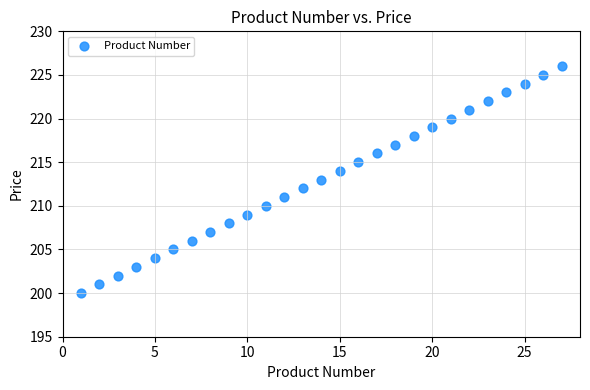

What is the range of X values (max minus min)?

26